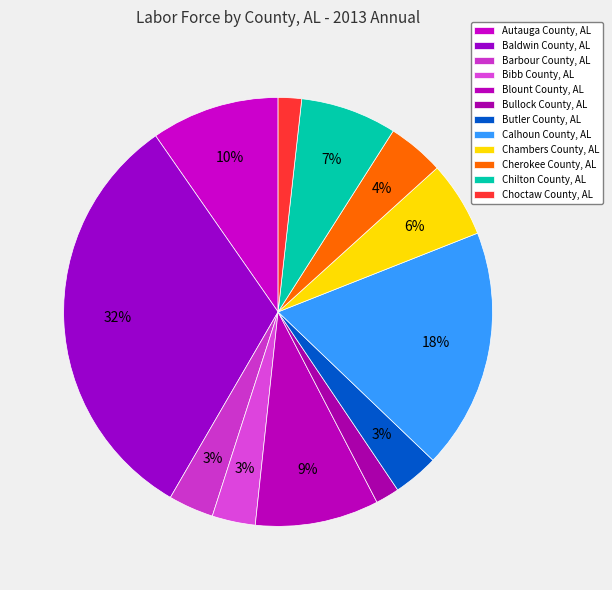

How many slices are in this pie chart?

12